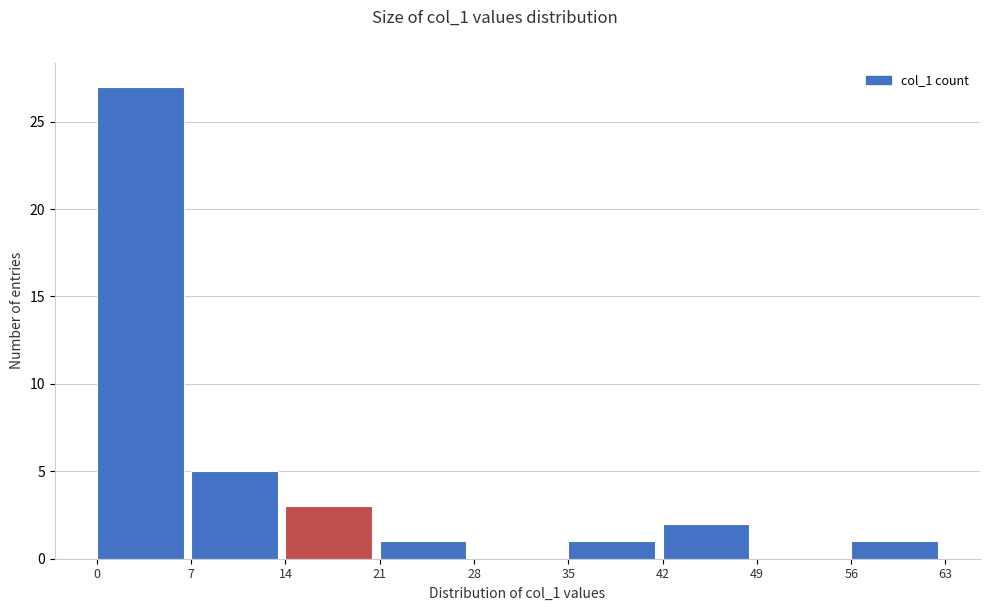

Reading left to right, transcribe this chart: for each bar, give the range it covers on the x-axis and its height. The values are not printed on the chart, so give them approximately, as read against the axis.

0 to 7: 27
7 to 14: 5
14 to 21: 3
21 to 28: 1
28 to 35: 0
35 to 42: 1
42 to 49: 2
49 to 56: 0
56 to 63: 1